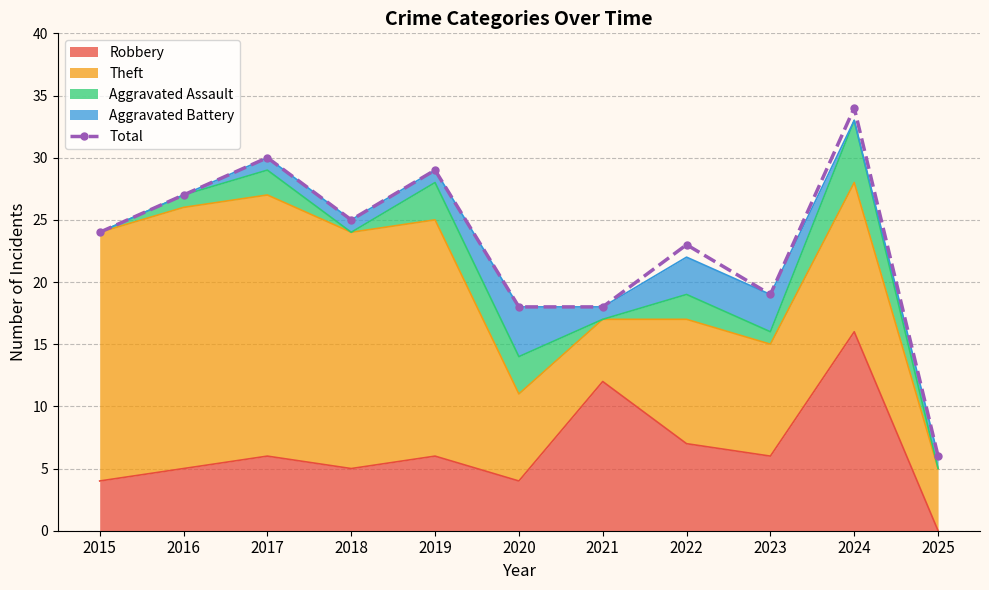

True or false: the data shows 3 at 2025.

False